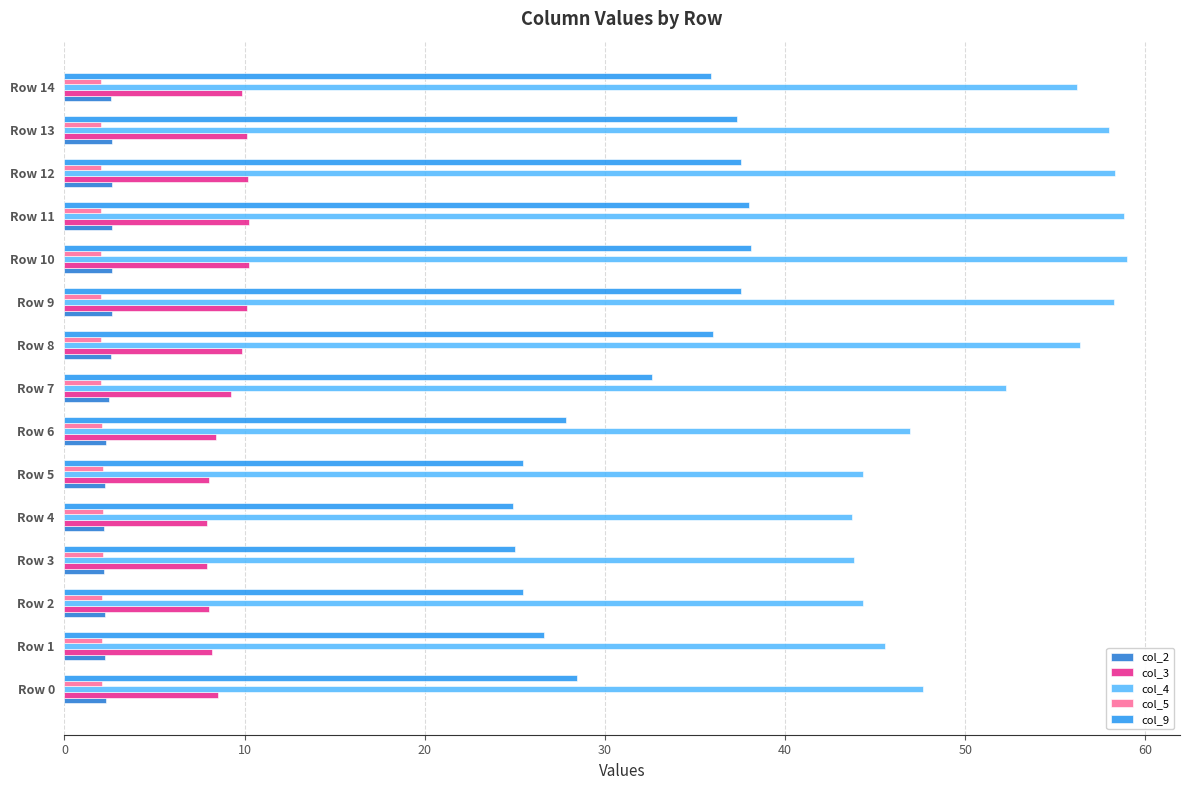

Which series has the widest spread of values?

col_4